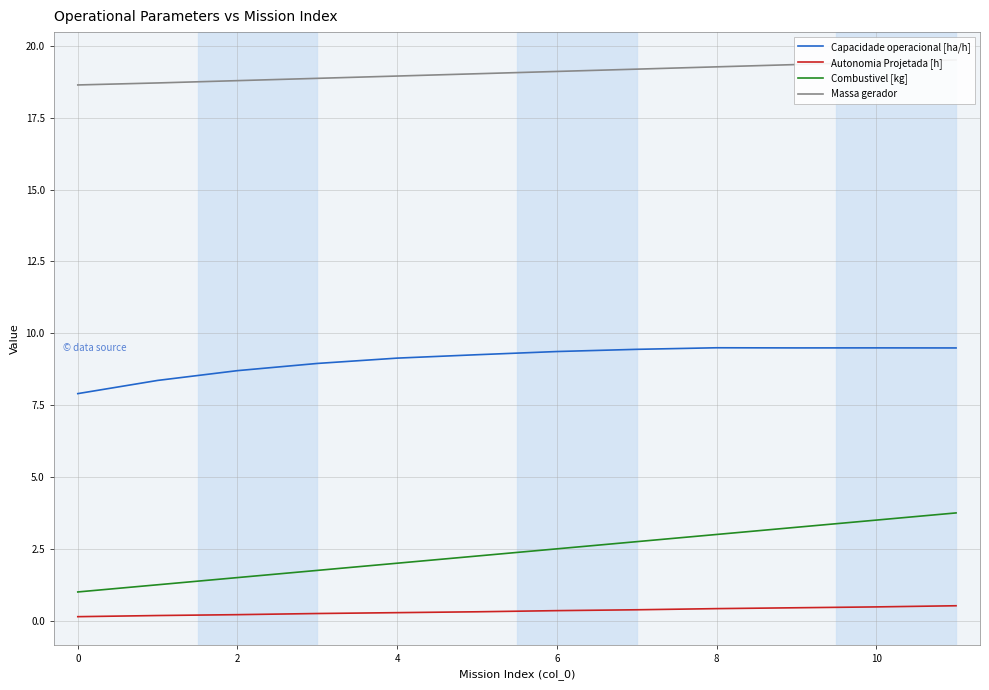

Which series has the widest spread of values?

Combustivel [kg]